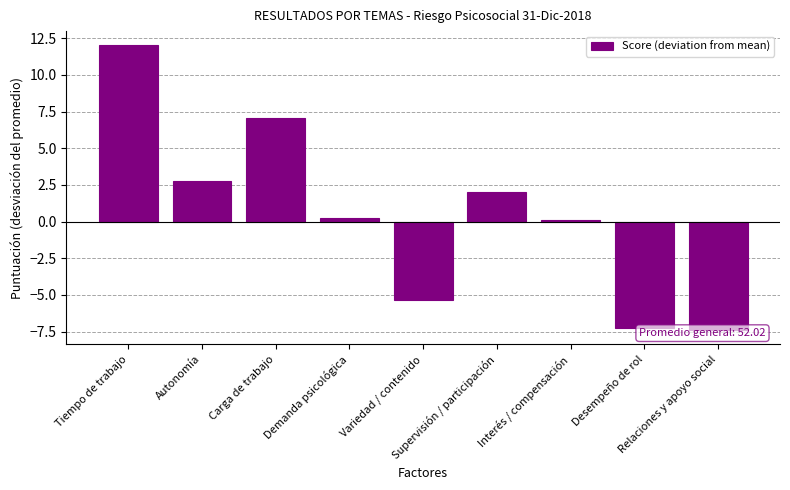

Reading left to right, transcribe all the data shown in this chart.

Tiempo de trabajo=12.0	Autonomía=2.8	Carga de trabajo=7.1	Demanda psicológica=0.2	Variedad / contenido=-5.3	Supervisión / participación=2.0	Interés / compensación=0.1	Desempeño de rol=-7.3	Relaciones y apoyo social=-7.4